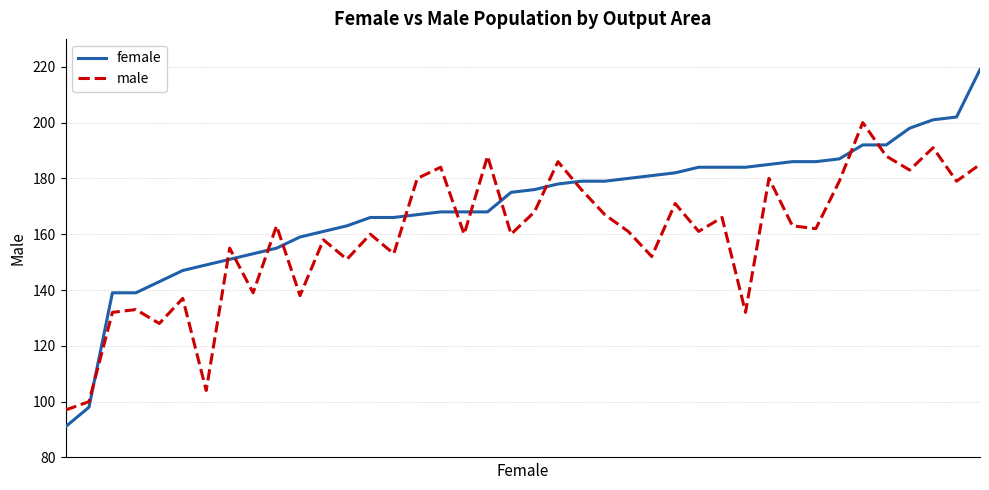

Reading left to right, list all the values displayed in this chart.

female: 91	98	139	139	143	147	149	151	153	155	159	161	163	166	166	167	168	168	168	175	176	178	179	179	180	181	182	184	184	184	185	186	186	187	192	192	198	201	202	219
male: 97	100	132	133	128	137	104	155	139	163	138	158	151	160	153	180	184	160	188	160	168	186	176	167	161	152	171	161	166	132	180	163	162	179	200	188	183	191	179	185